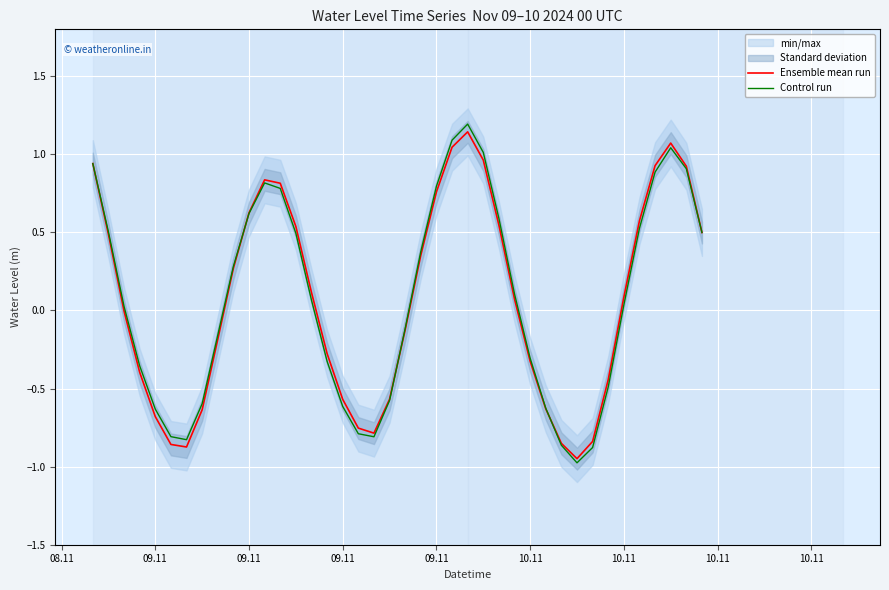

Rank the series by their maximum value, from highest to lowest.

Control run, Ensemble mean run